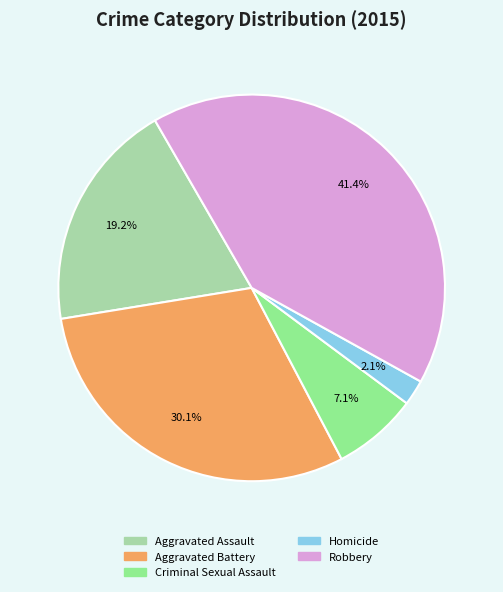

How many segments does this pie chart have?

5